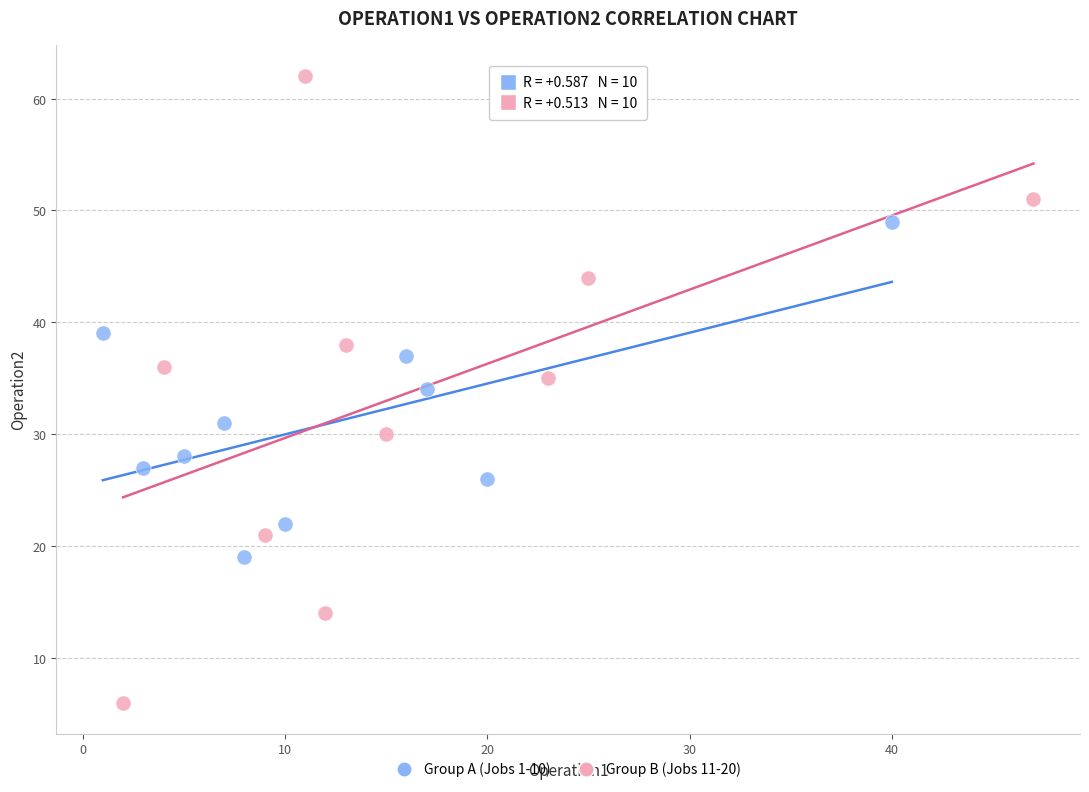

Which series contains the lowest Y value?

Group B (Jobs 11-20)